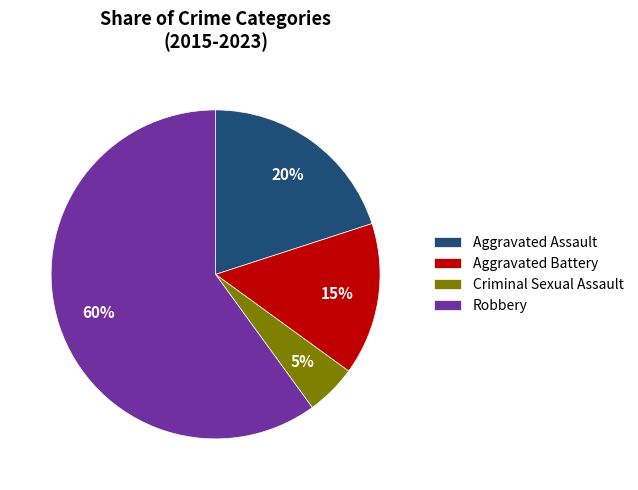

The Criminal Sexual Assault slice represents 1% of the pie. True or false?

False